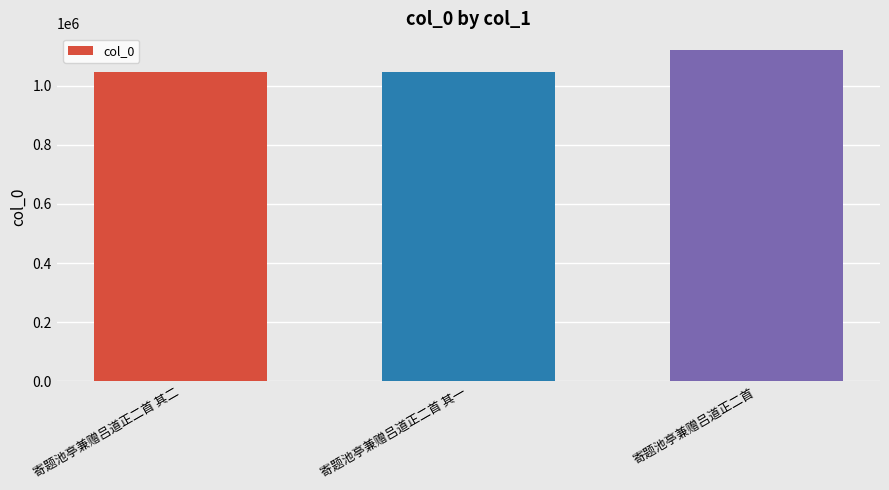

What position from the right is 寄题池亭兼赠吕道正二首 其二?

3